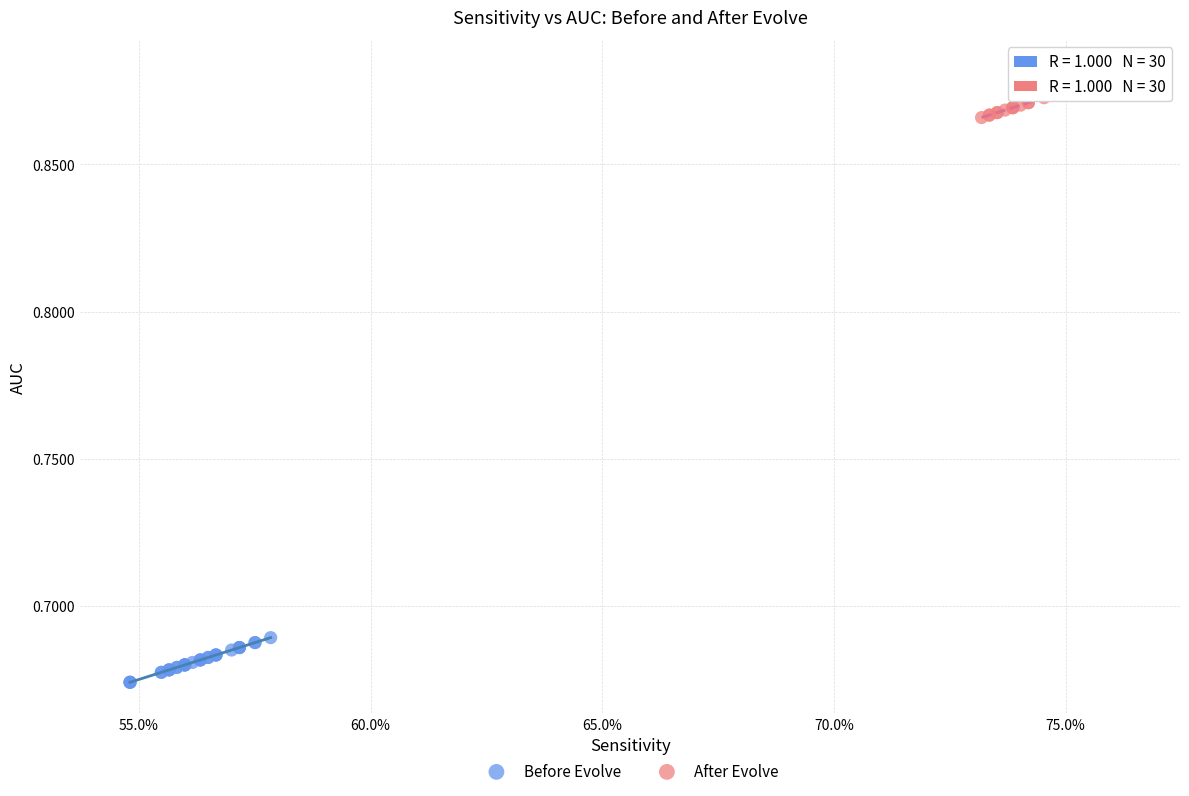

What are all the series names shown in the legend?

Before Evolve, After Evolve